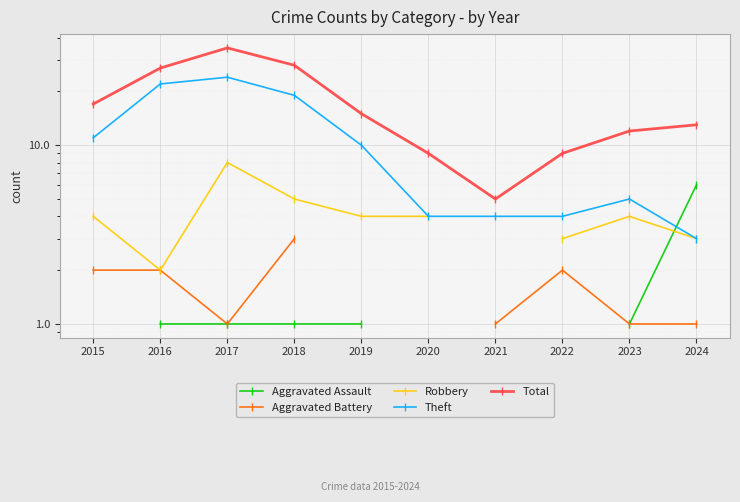

How many lines are shown in the chart?

5